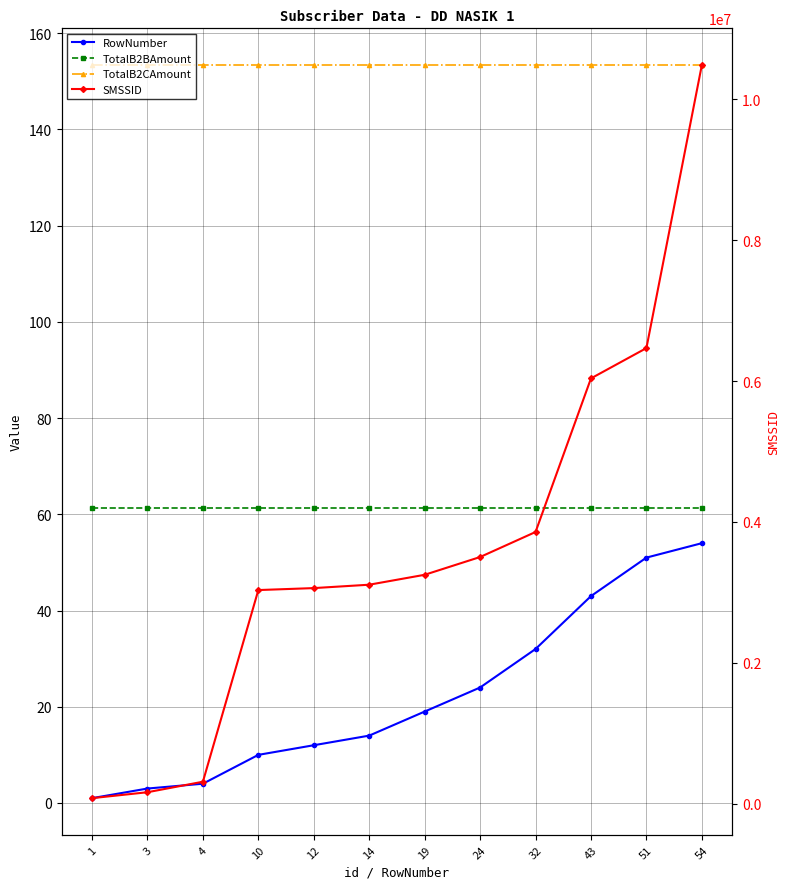

Which category has the lowest value in the TotalB2CAmount series?

1